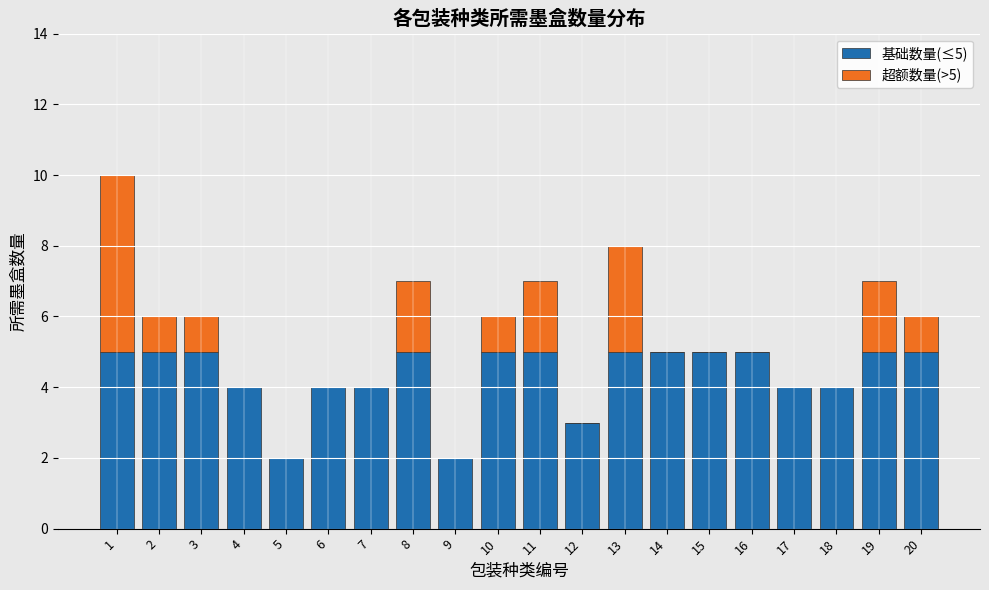

The value of 基础数量(≤5) at 9 is 2. True or false?

True